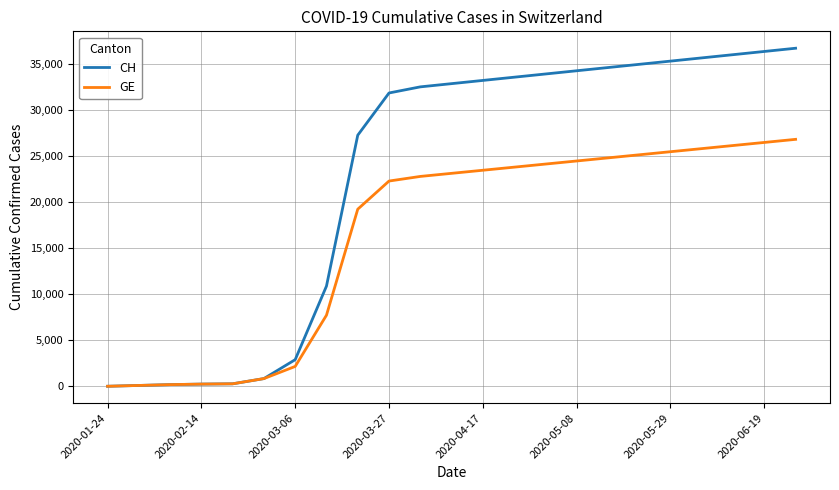

What is the highest value of the GE series?

26851